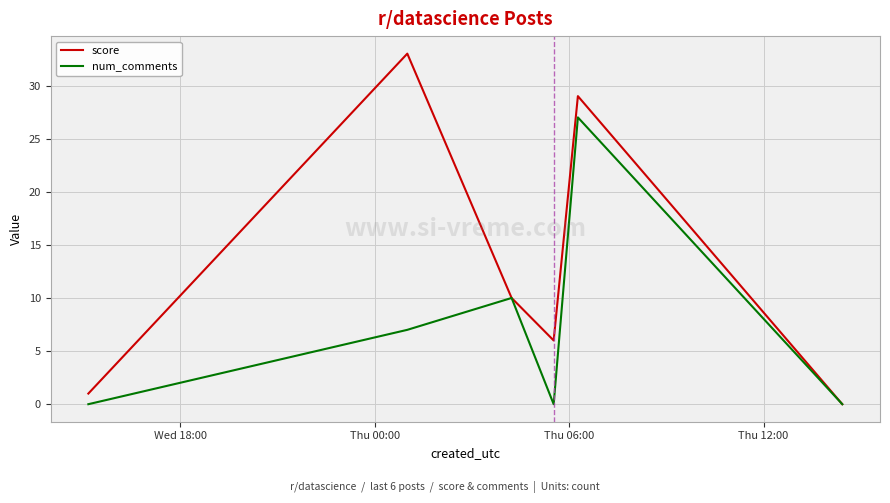

How many lines are shown in the chart?

2